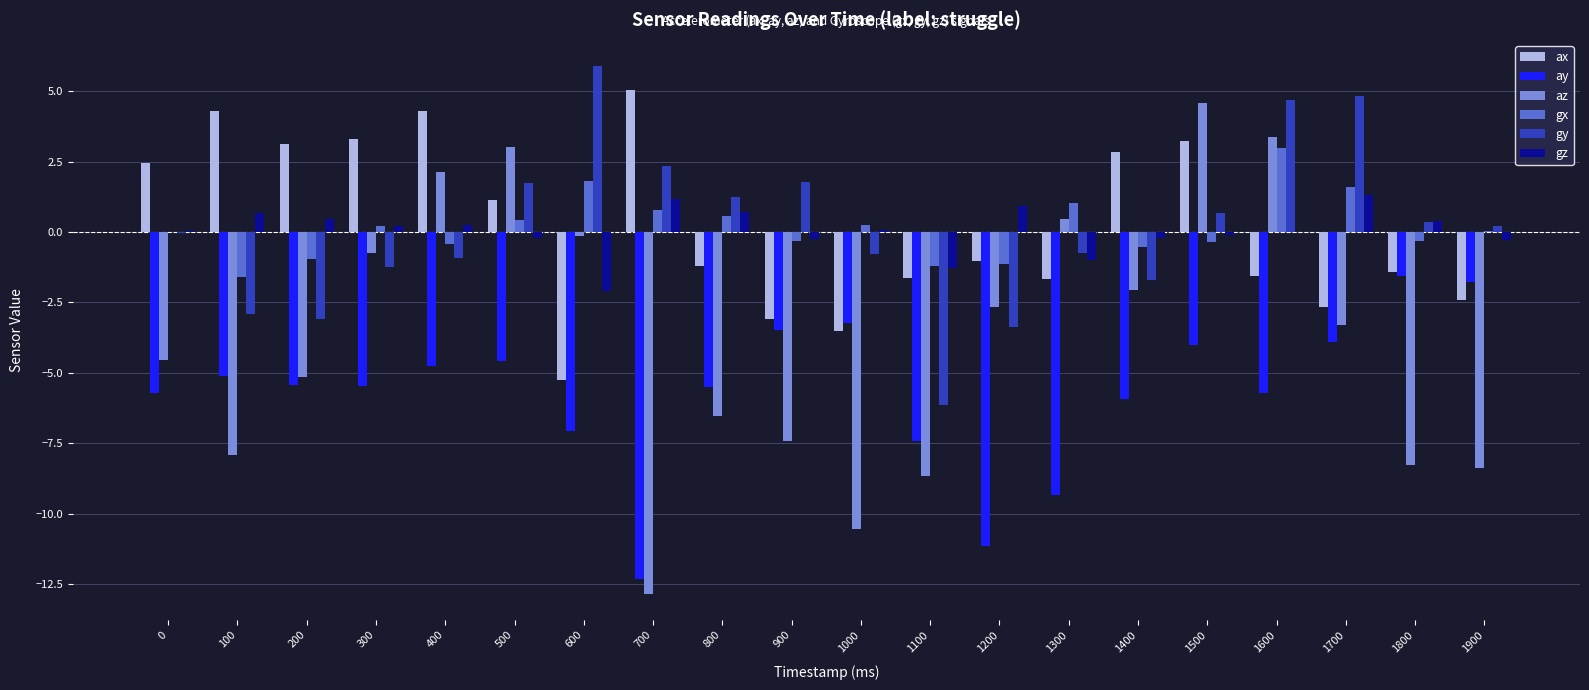

Which series has the largest range (max minus min)?

az